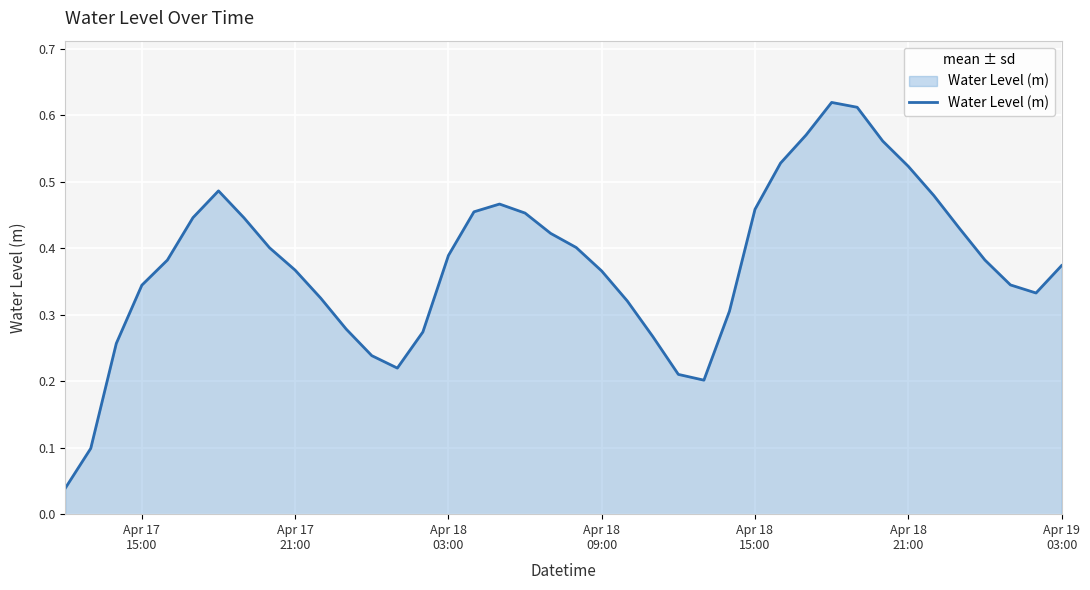

How many lines are shown in the chart?

1